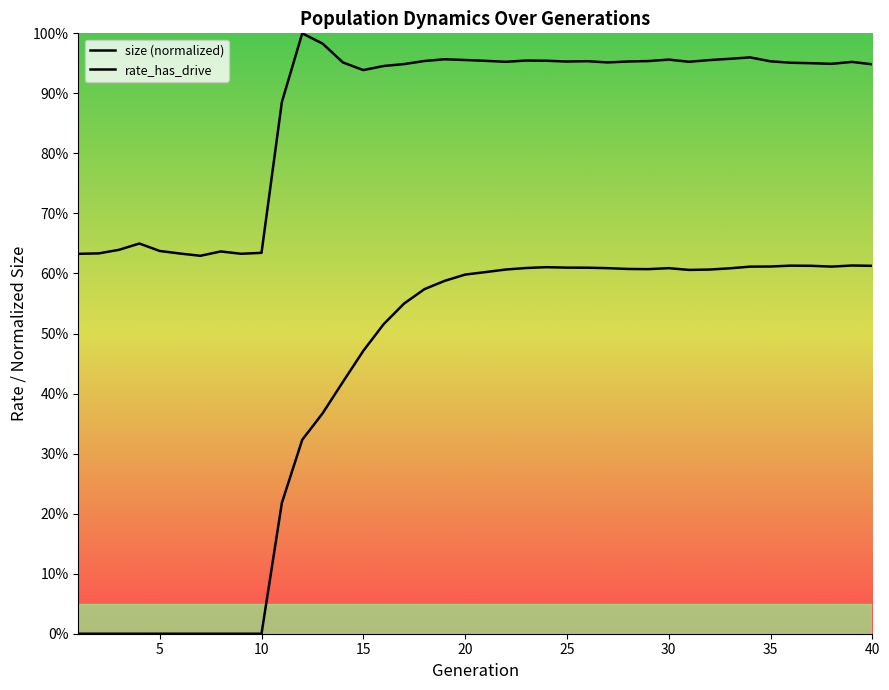

Between 5 and 34, which series saw the biggest shift?

rate_has_drive